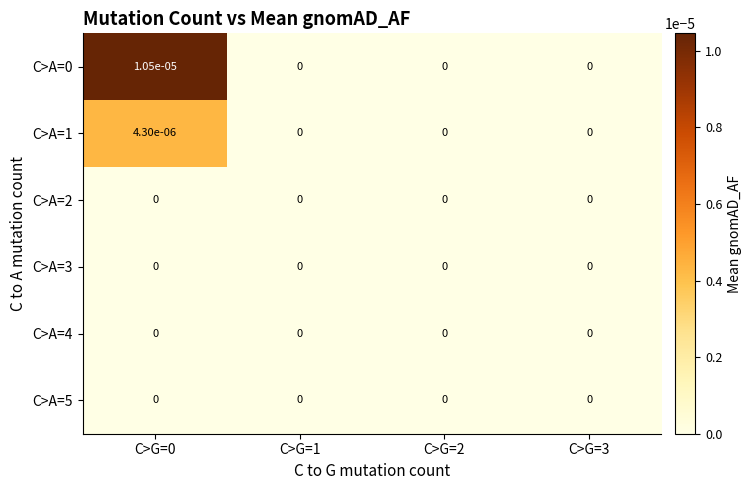

True or false: C>A=2 has a value of 0.0 at C>G=3.

True